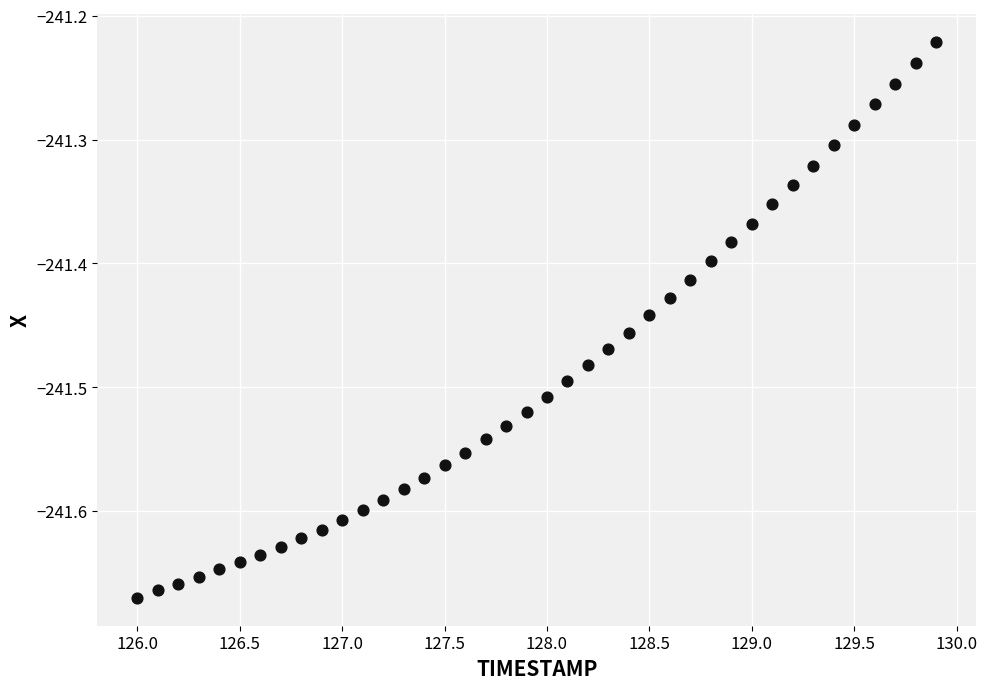

What is the range of Y values (max minus min)?

0.4